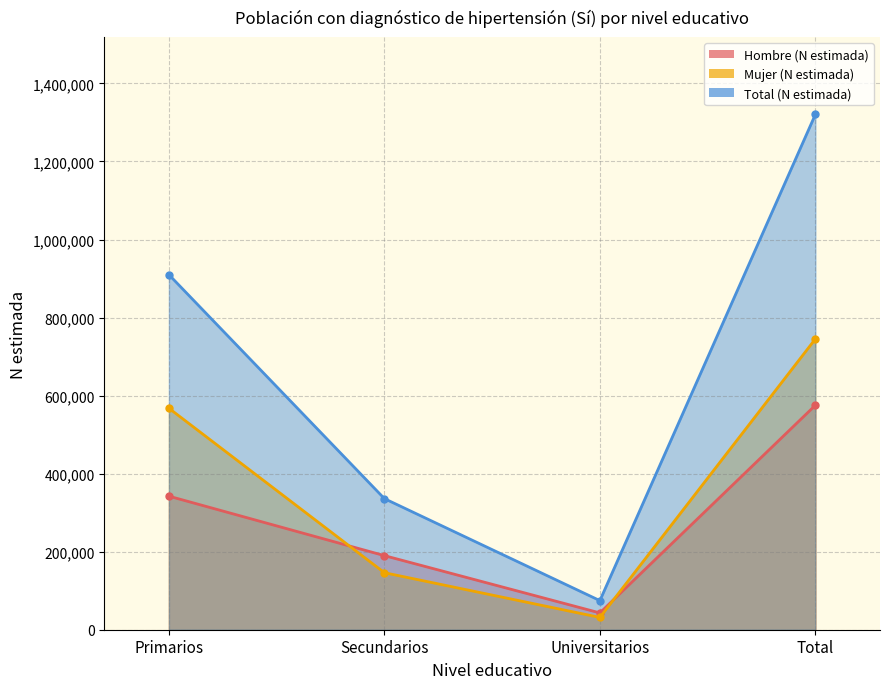

Between which two adjacent categories do Mujer (N estimada) and Hombre (N estimada) first intersect?

Primarios and Secundarios